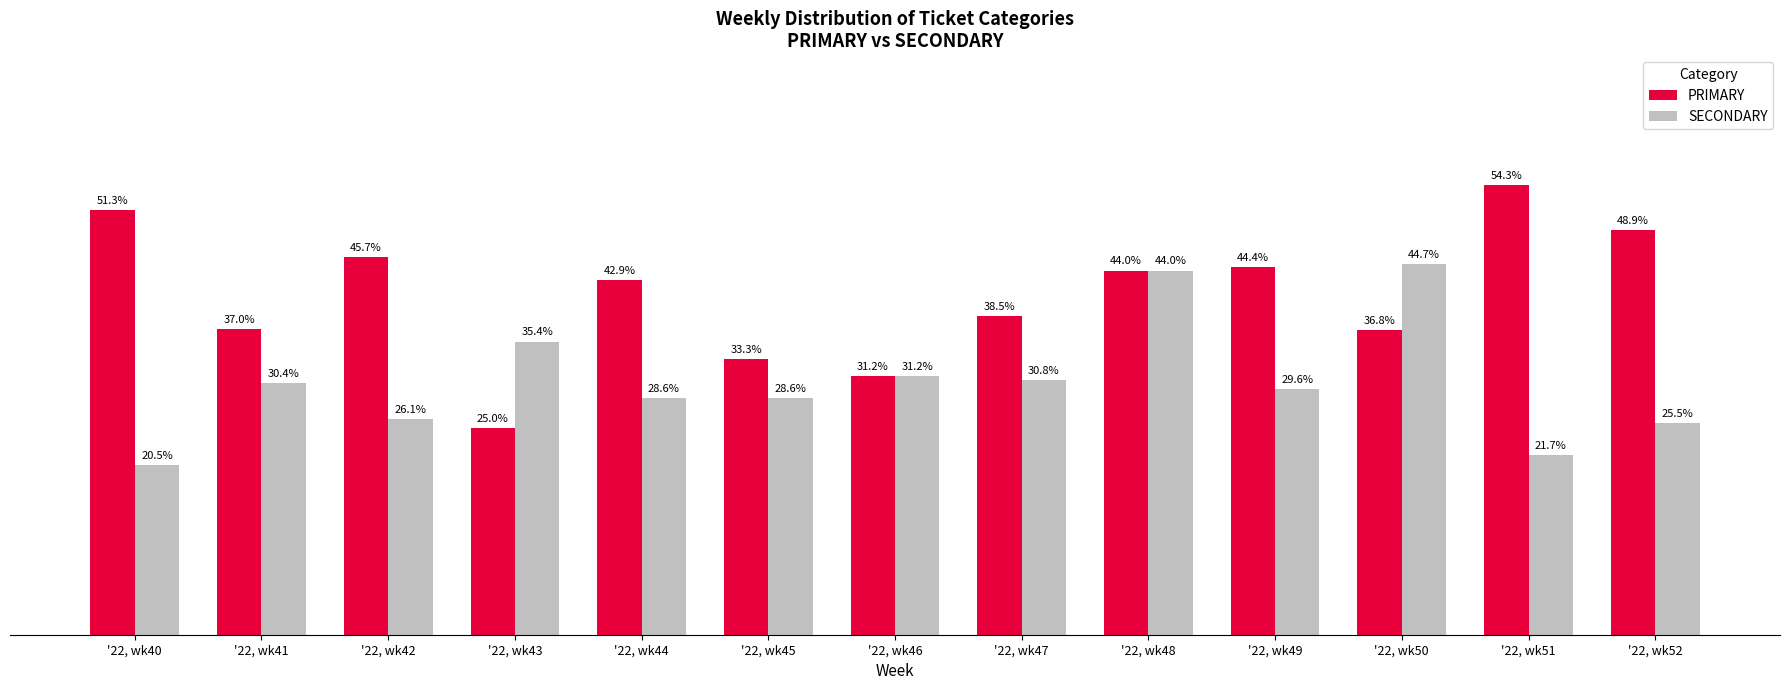

Does the chart contain stacked bars?

No